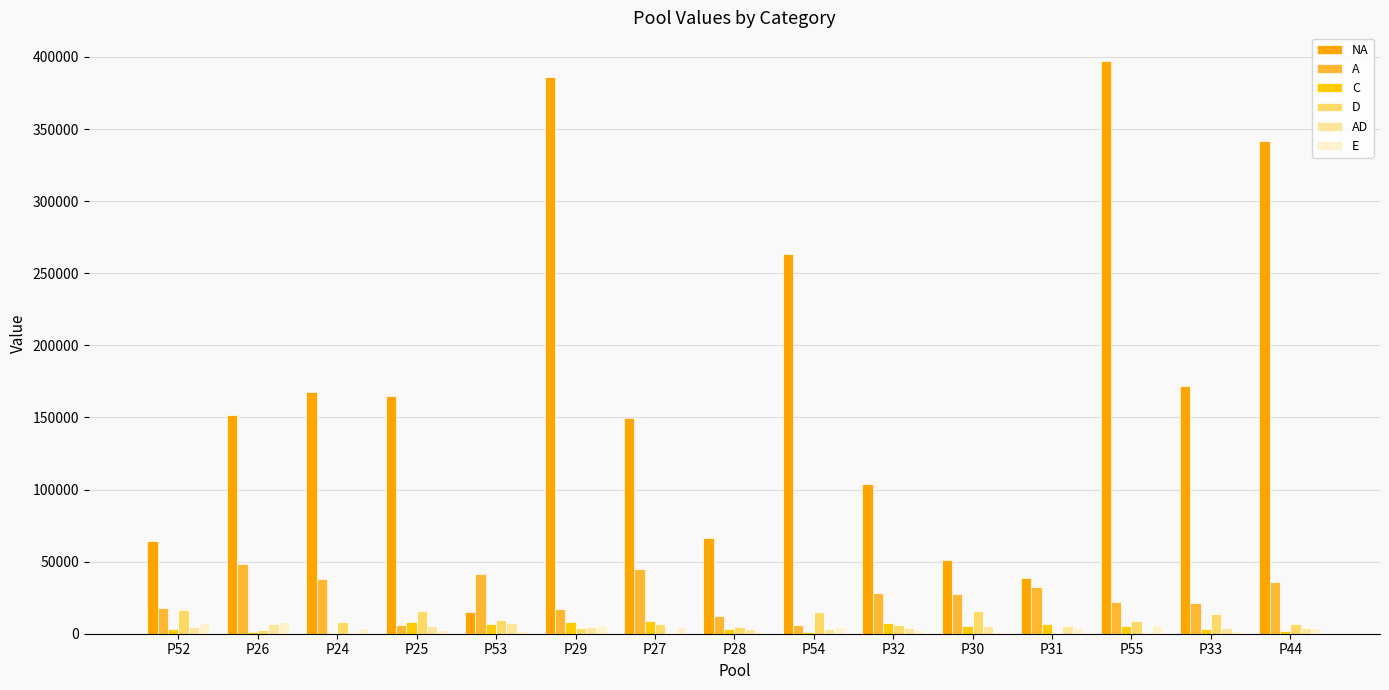

Are the bars grouped side by side (vs. stacked)?

Yes